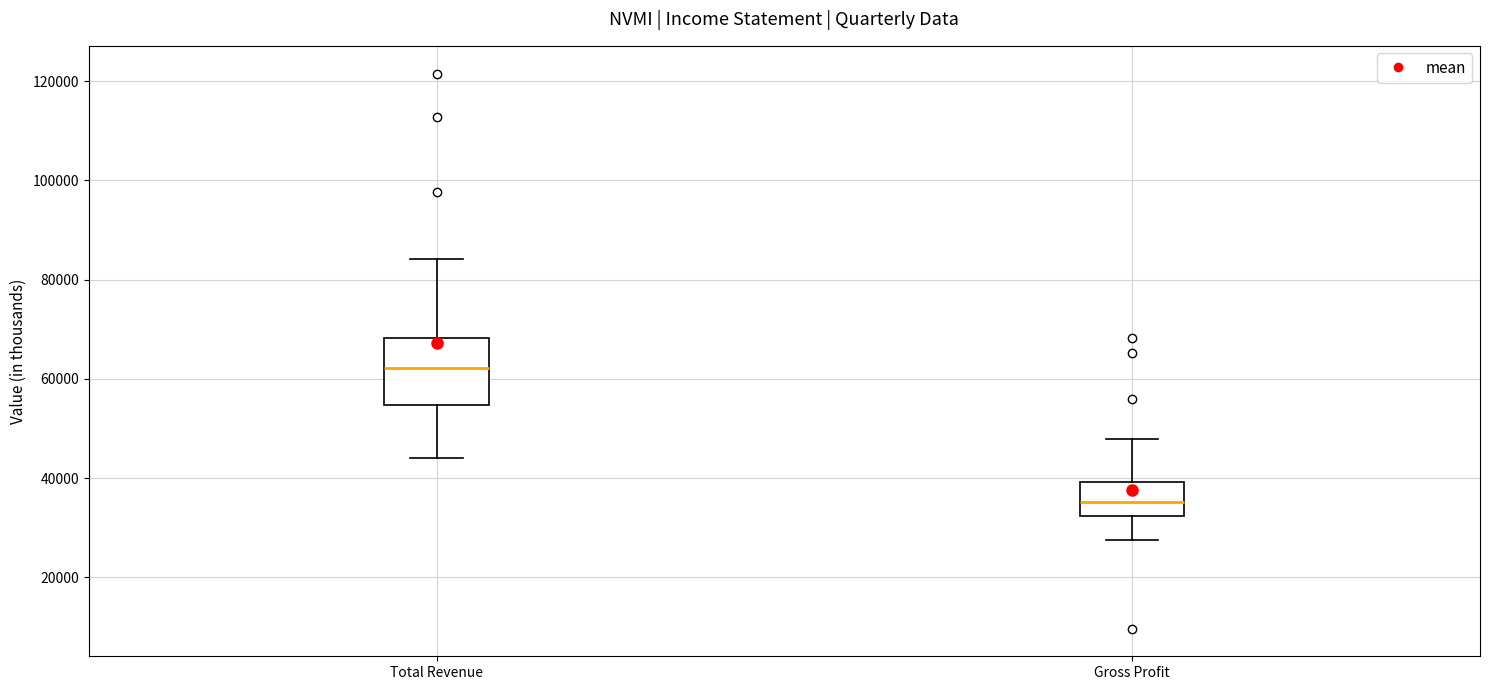

Reading left to right, transcribe this box plot: for each box, give where its median line is, the range the box spans, and where its two whiskers end, as read against the y-axis. The values are not printed on the chart, so give them approximately, as read against the axis.

Total Revenue: median 62000, box 54000 to 68000, whiskers 44000 to 84000
Gross Profit: median 36000, box 32000 to 40000, whiskers 28000 to 48000